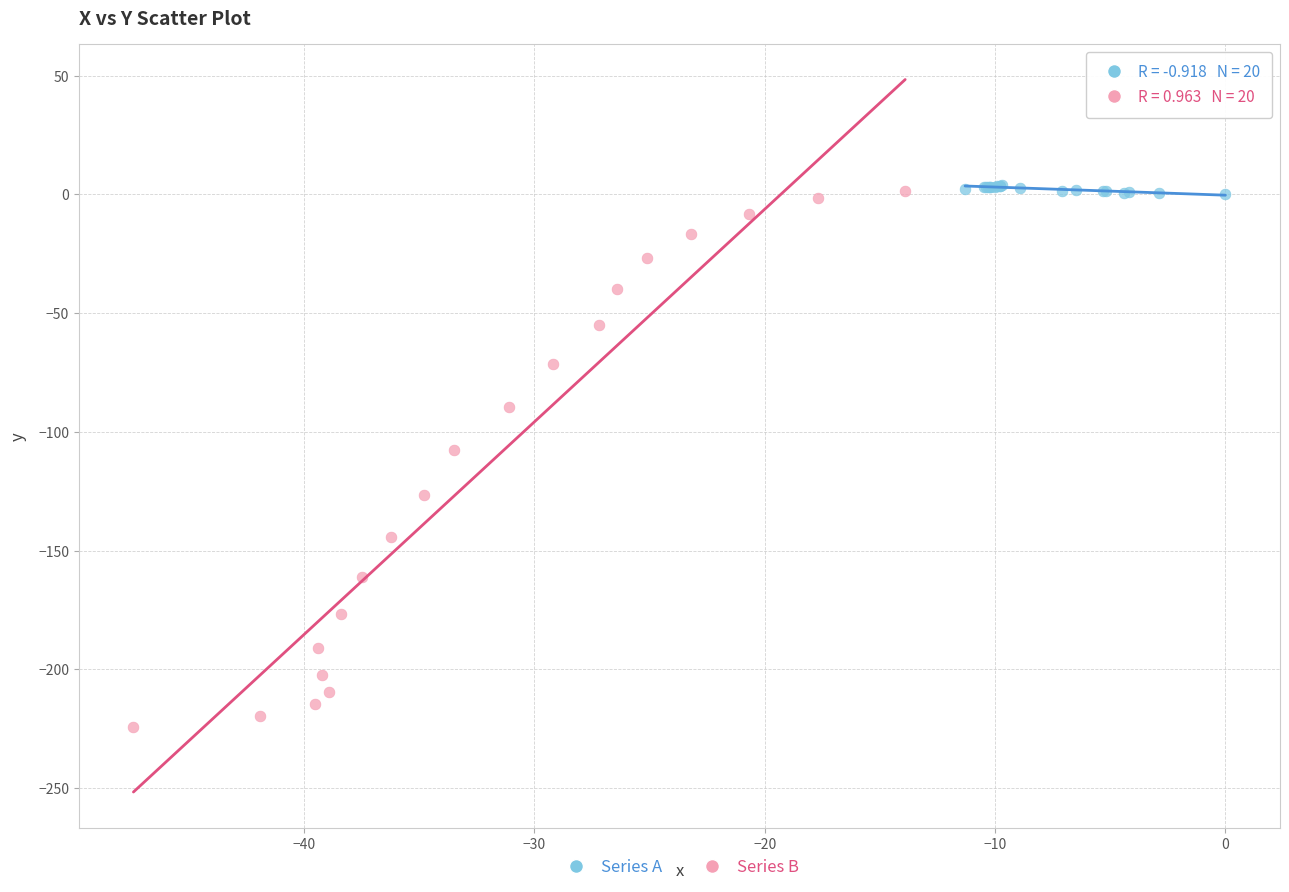

Which series contains the lowest Y value?

Series B